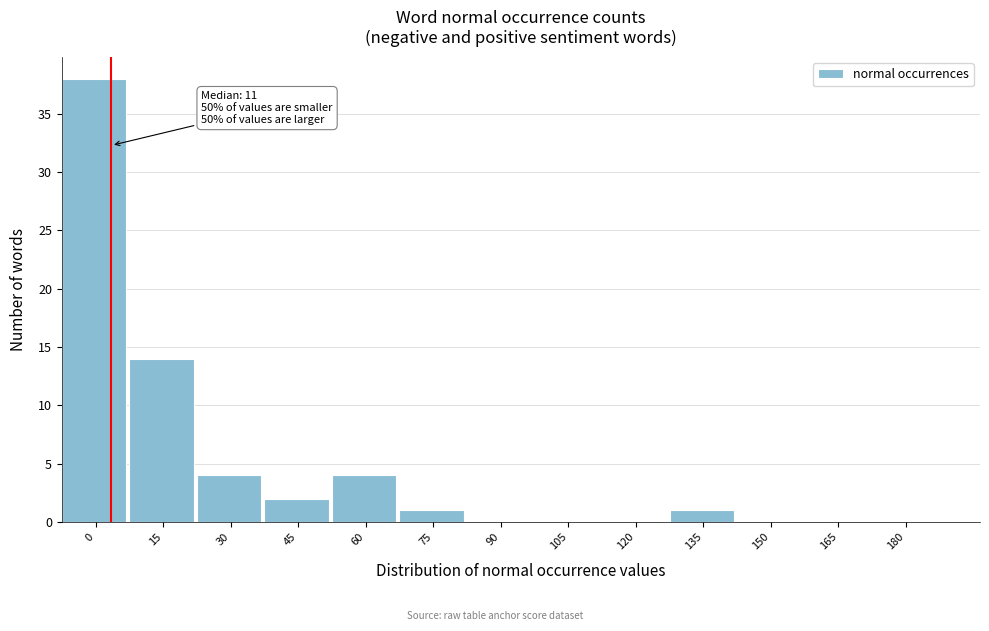

Reading left to right, extract all data points from this chart.

0=38	15=14	30=4	45=2	60=4	75=1	90=0	105=0	120=0	135=1	150=0	165=0	180=0